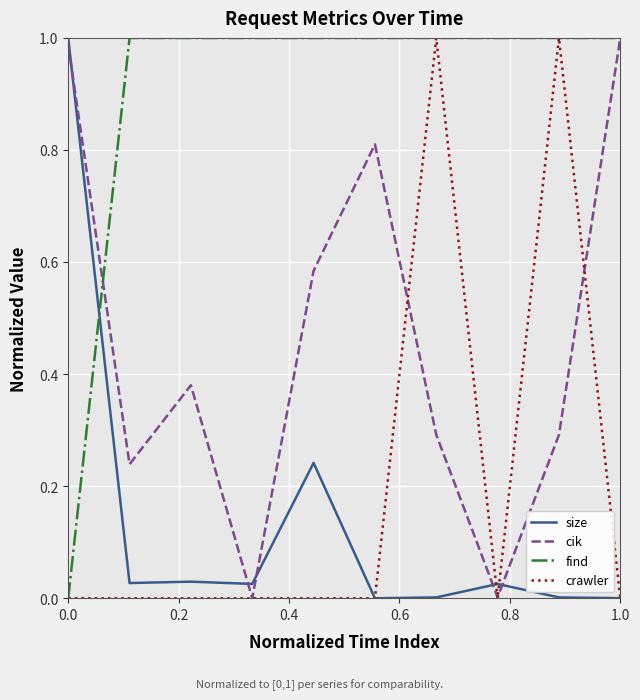

What are all the series names shown in the legend?

size, cik, find, crawler